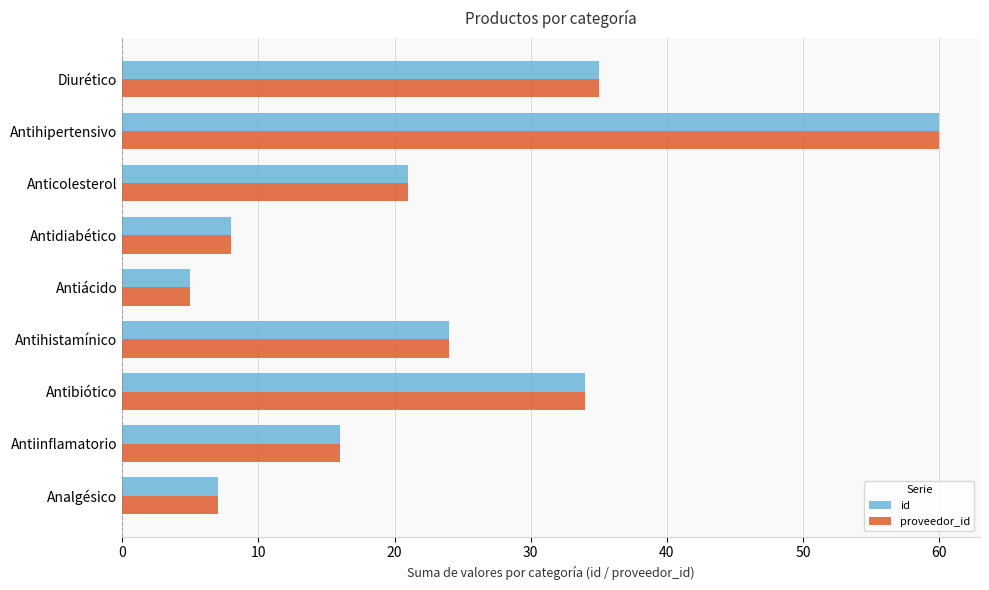

At how many categories does at least one series exceed 31?

3